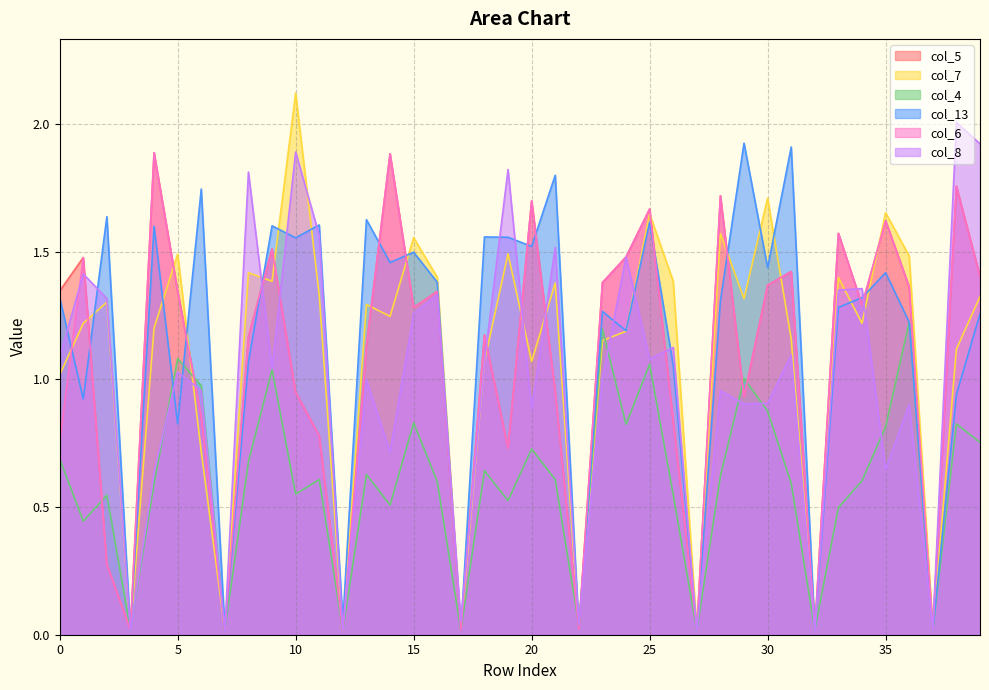

Does the chart display data point markers on the line(s)?

No